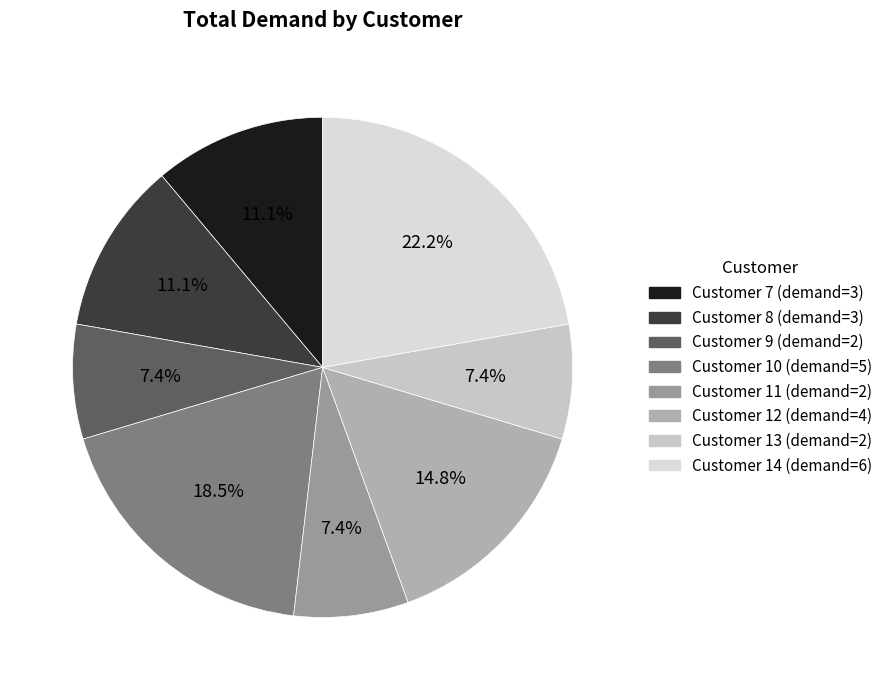

How many slices are in this pie chart?

8